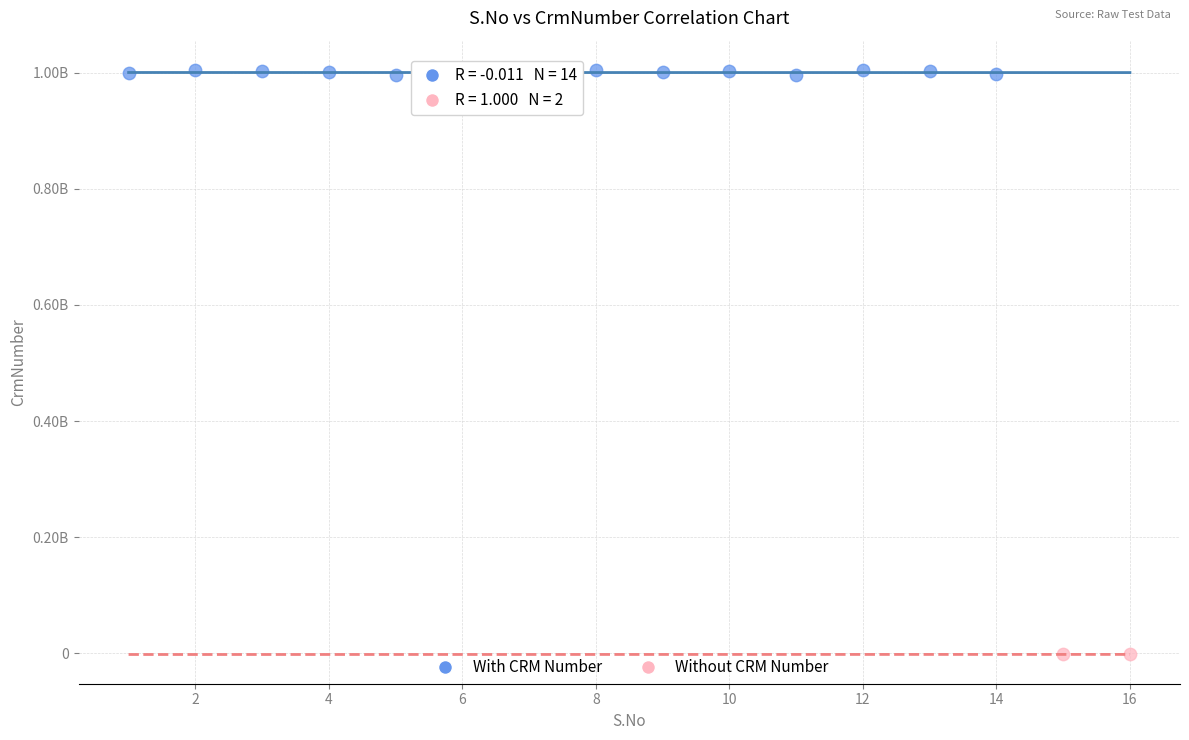

Which series has the largest Y range (max minus min)?

With CRM Number